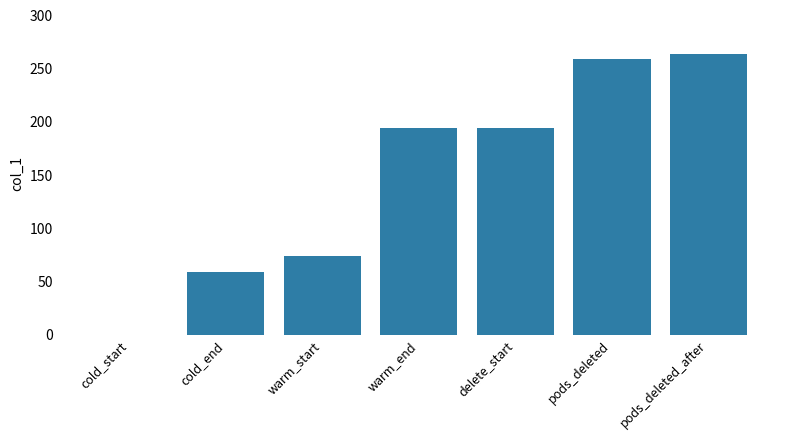

Reading left to right, extract all data points from this chart.

cold_start=0.0	cold_end=58.8	warm_start=73.8	warm_end=193.9	delete_start=193.9	pods_deleted=258.8	pods_deleted_after=263.9